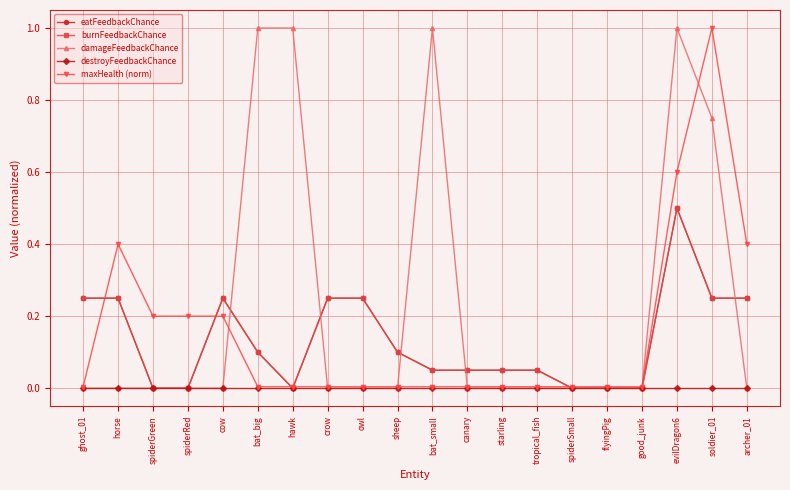

Is this an area chart (filled region under the line)?

No